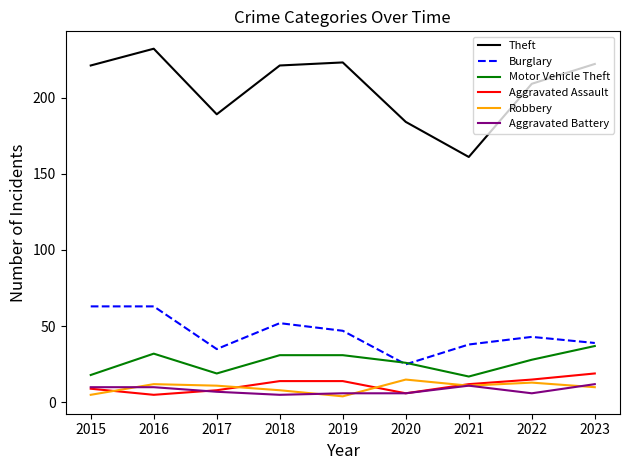

What is the spread (max minus min) of values at 2017?

182